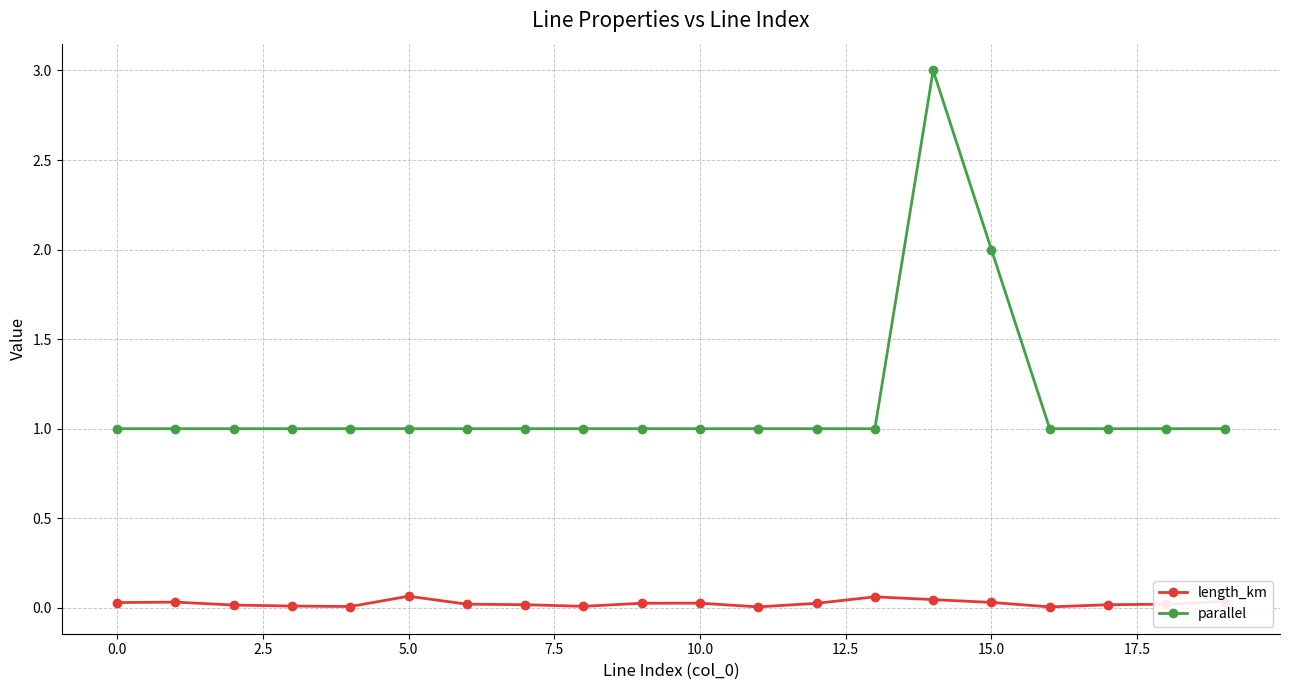

What is the value of the parallel point at the 10th from the left?

1.0